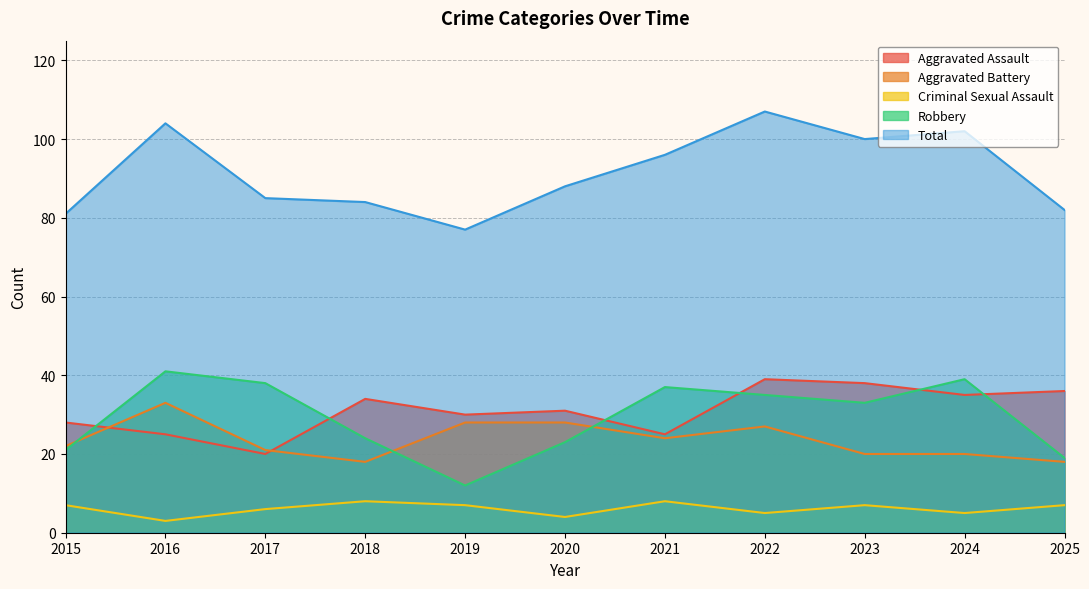

Reading left to right, list all the values displayed in this chart.

Aggravated Assault: 2015=28	2016=25	2017=20	2018=34	2019=30	2020=31	2021=25	2022=39	2023=38	2024=35	2025=36
Aggravated Battery: 2015=22	2016=33	2017=21	2018=18	2019=28	2020=28	2021=24	2022=27	2023=20	2024=20	2025=18
Criminal Sexual Assault: 2015=7	2016=3	2017=6	2018=8	2019=7	2020=4	2021=8	2022=5	2023=7	2024=5	2025=7
Robbery: 2015=21	2016=41	2017=38	2018=24	2019=12	2020=23	2021=37	2022=35	2023=33	2024=39	2025=19
Total: 2015=81	2016=104	2017=85	2018=84	2019=77	2020=88	2021=96	2022=107	2023=100	2024=102	2025=82